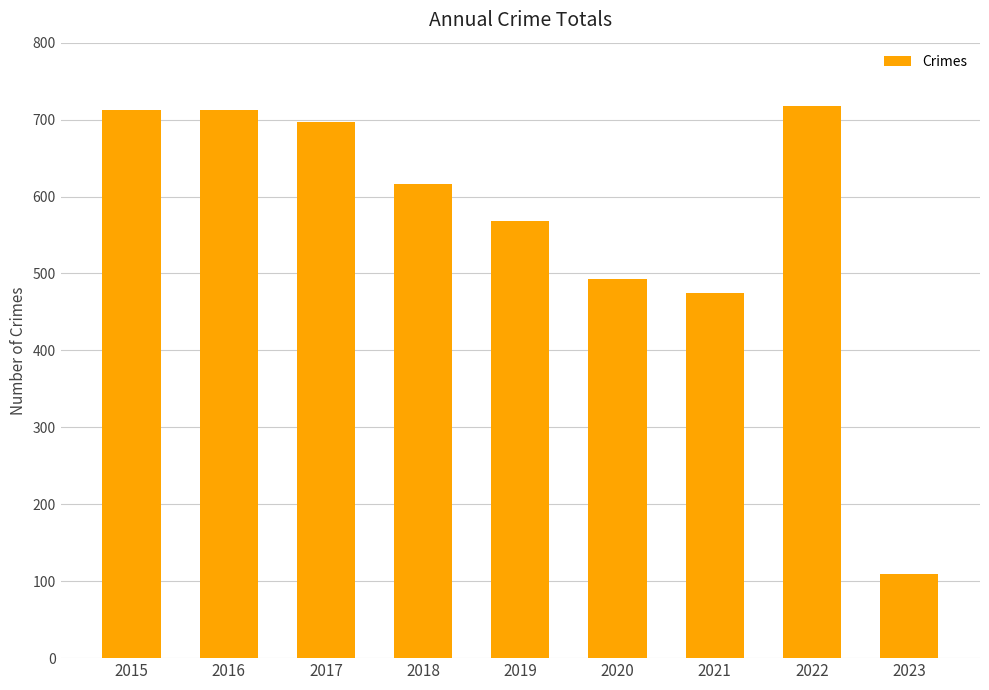

What is the minimum value shown in the chart?

110